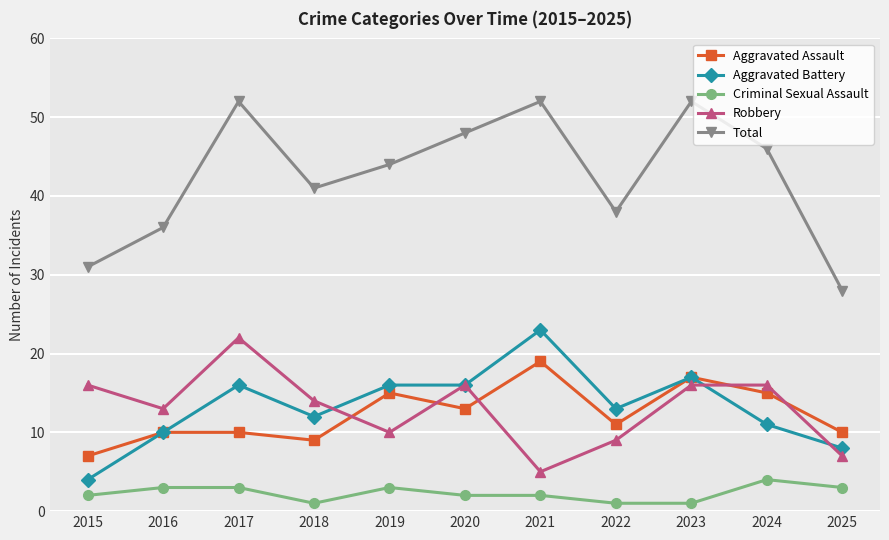

How many distinct data groups are displayed?

5